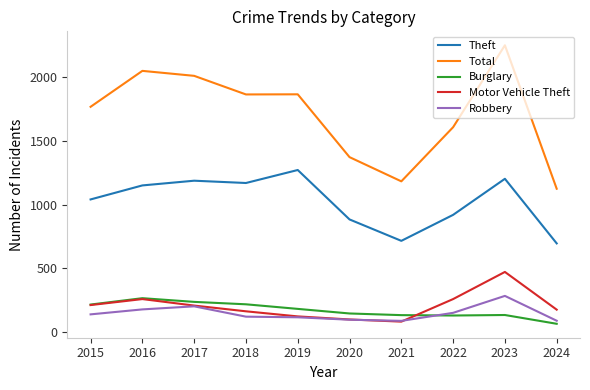

True or false: Total has a value of 2723 at 2022.

False